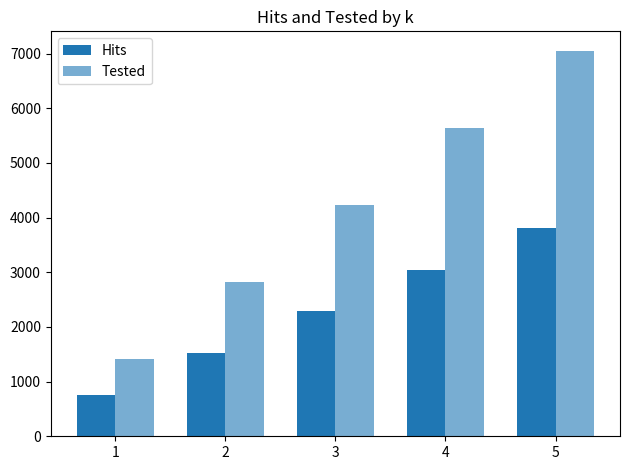

Reading left to right, extract all data points from this chart.

Hits: 761	1523	2295	3049	3819
Tested: 1411	2822	4233	5644	7055